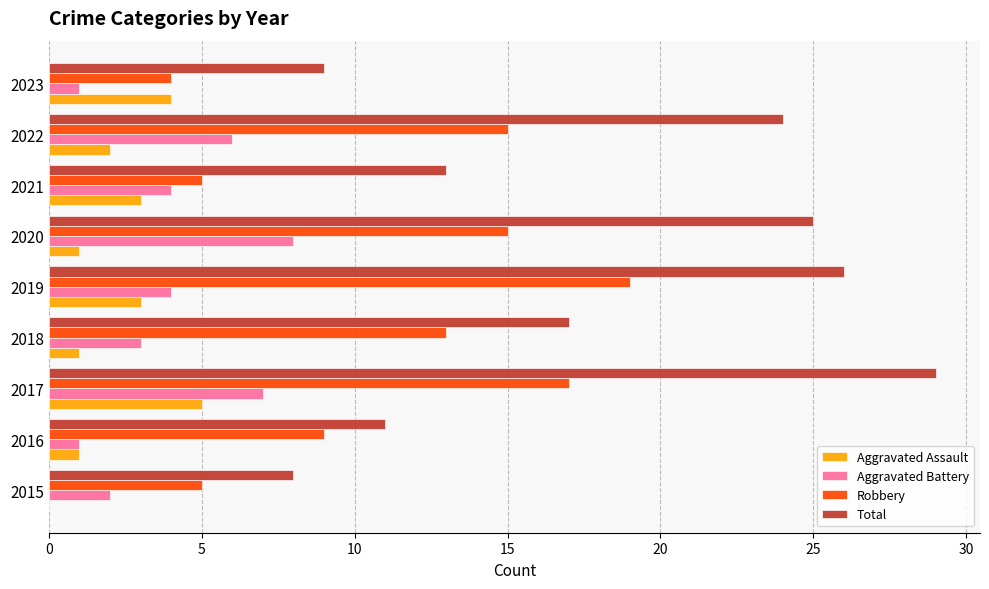

At which category does the chart reach its peak across all series?

2017